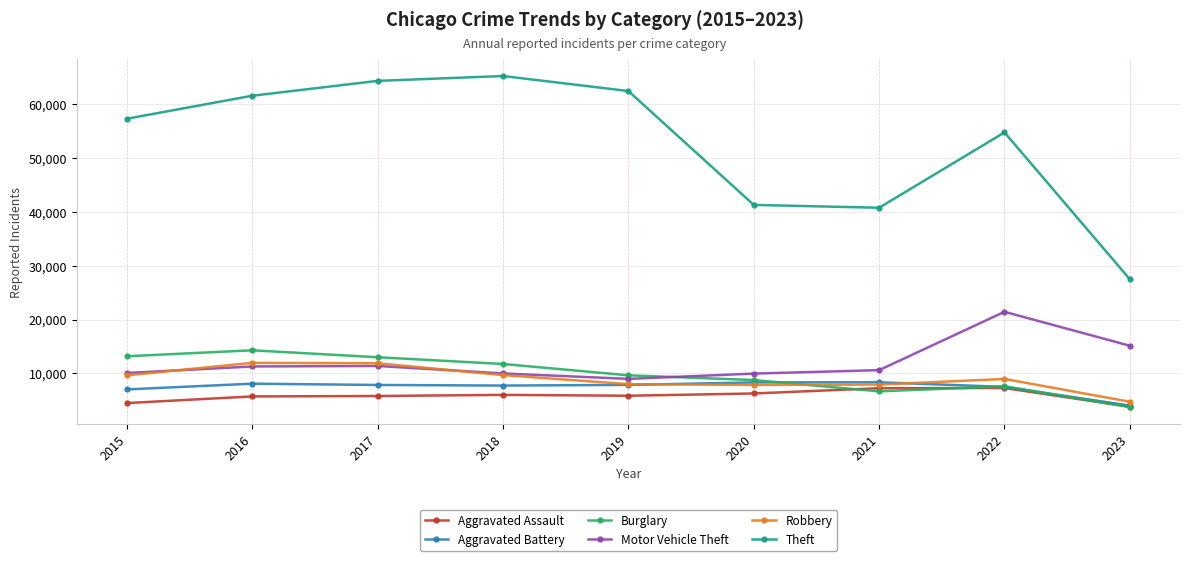

What is the spread (max minus min) of values at 2020?

35057